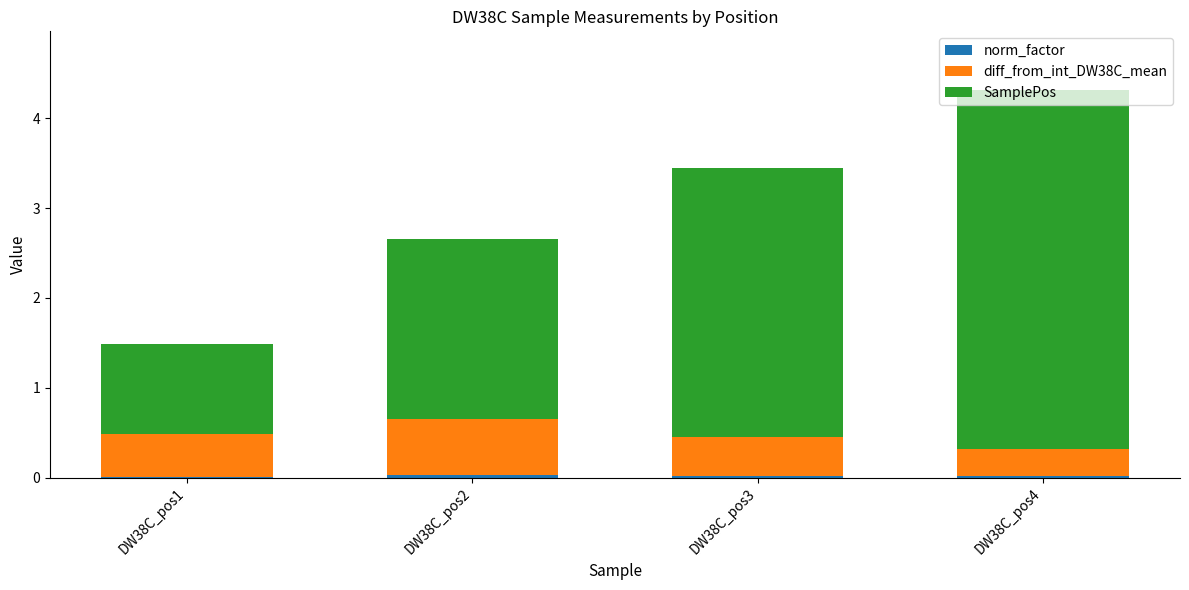

At which category is the sum across all series the highest?

DW38C_pos4